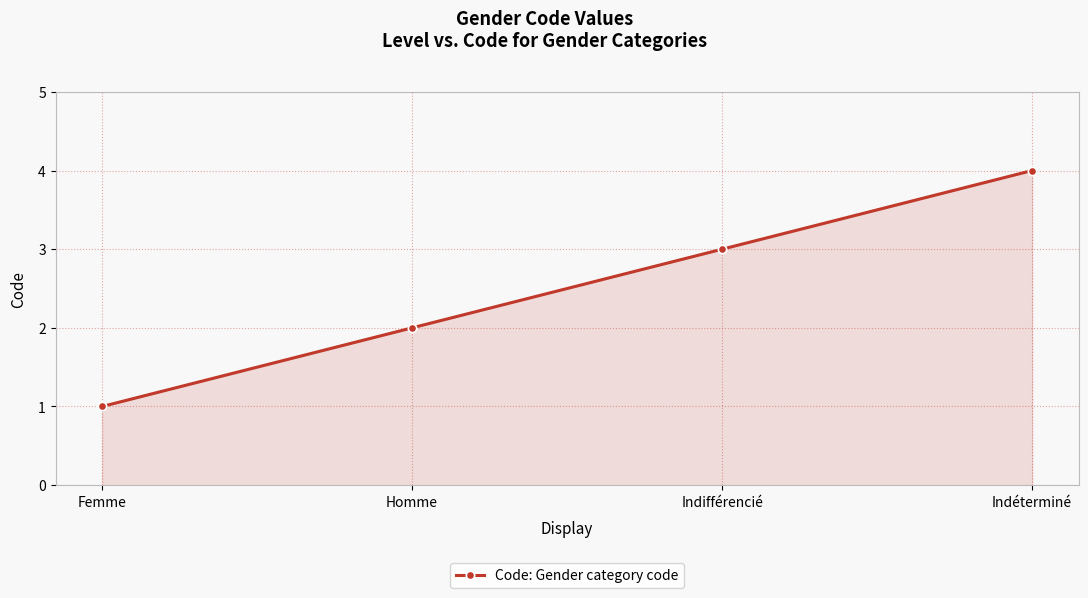

What is the difference between the second highest and minimum values?

2